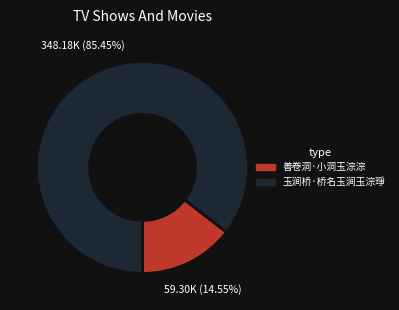

To the nearest percent, what percentage of the pie is 善卷洞·小洞玉淙淙?

15%